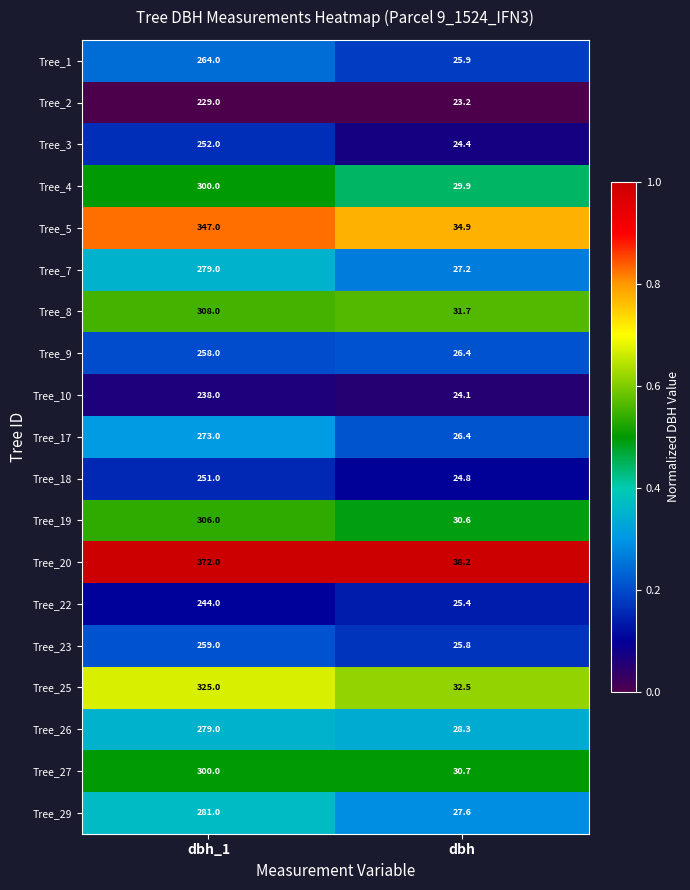

At which category is the sum across all series the highest?

dbh_1